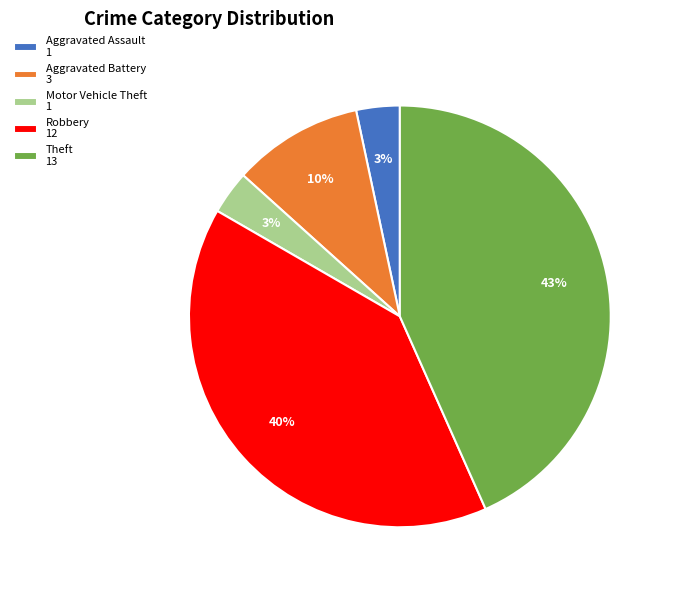

The Aggravated Battery 3 slice represents 10% of the pie. True or false?

True